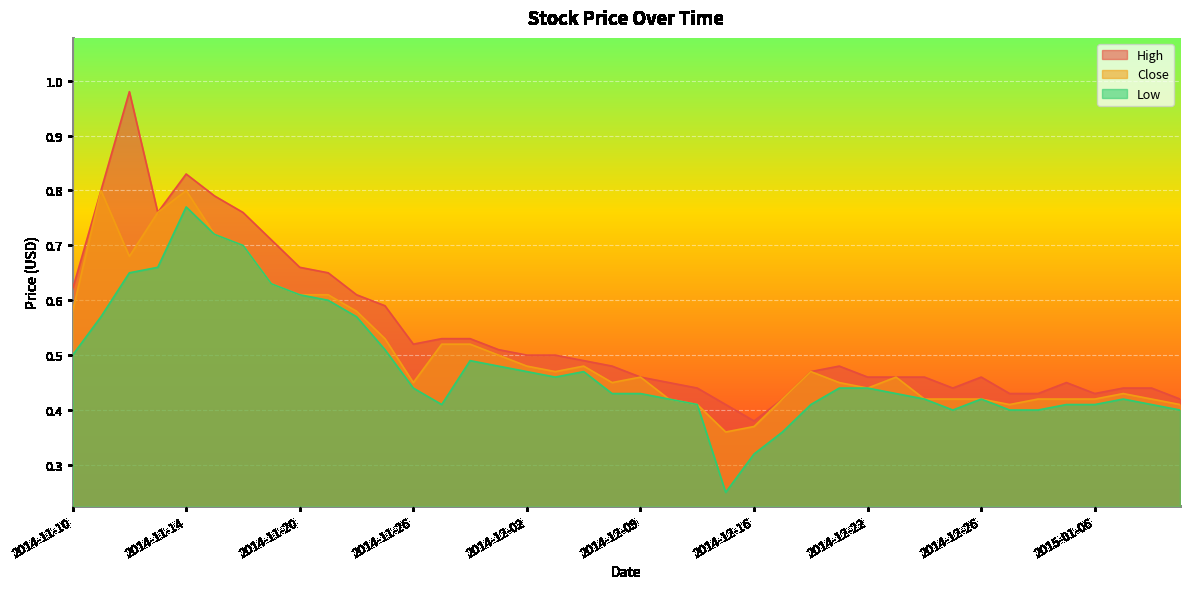

What is the label of the 26th point from the left?

2014-12-17